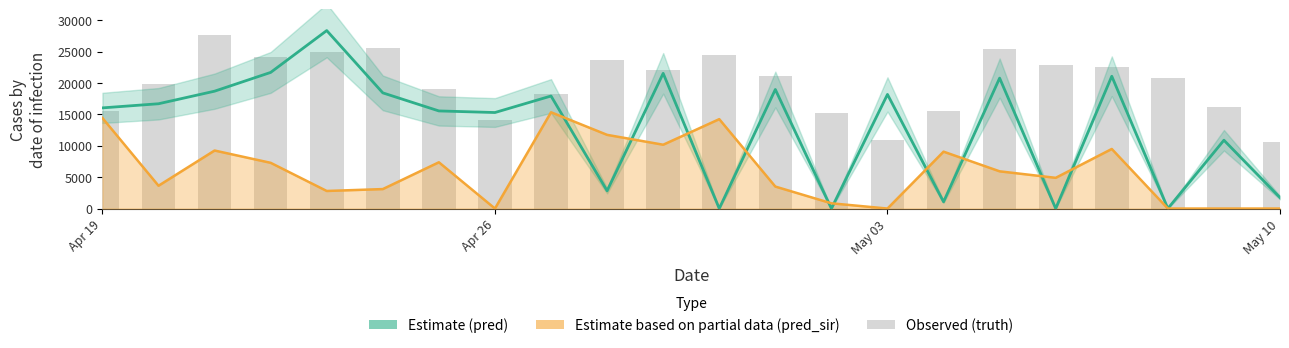

Reading right to left, transcribe all the data shown in this chart.

pred: 1745.0	10894.0	0.0	21092.0	0.0	20797.0	1068.0	18194.0	0.0	18982.0	0.0	21556.0	2830.0	17941.0	15308.0	15562.0	18442.0	28374.0	21702.0	18711.0	16707.0	16048.6
pred_sir: 0.0	0.0	0.0	9498.0	4898.0	5935.0	9070.0	0.0	837.0	3505.0	14252.0	10175.0	11749.0	15352.0	0.0	7376.0	3104.0	2802.0	7291.0	9250.0	3638.0	14435.9
truth: 10622.0	16252.0	20877.0	22501.0	22940.0	25402.0	15587.0	10894.0	15300.0	21092.0	24443.0	22129.0	23747.0	18194.0	14062.0	18982.0	25534.0	24901.0	24094.0	27616.0	19856.0	15562.0